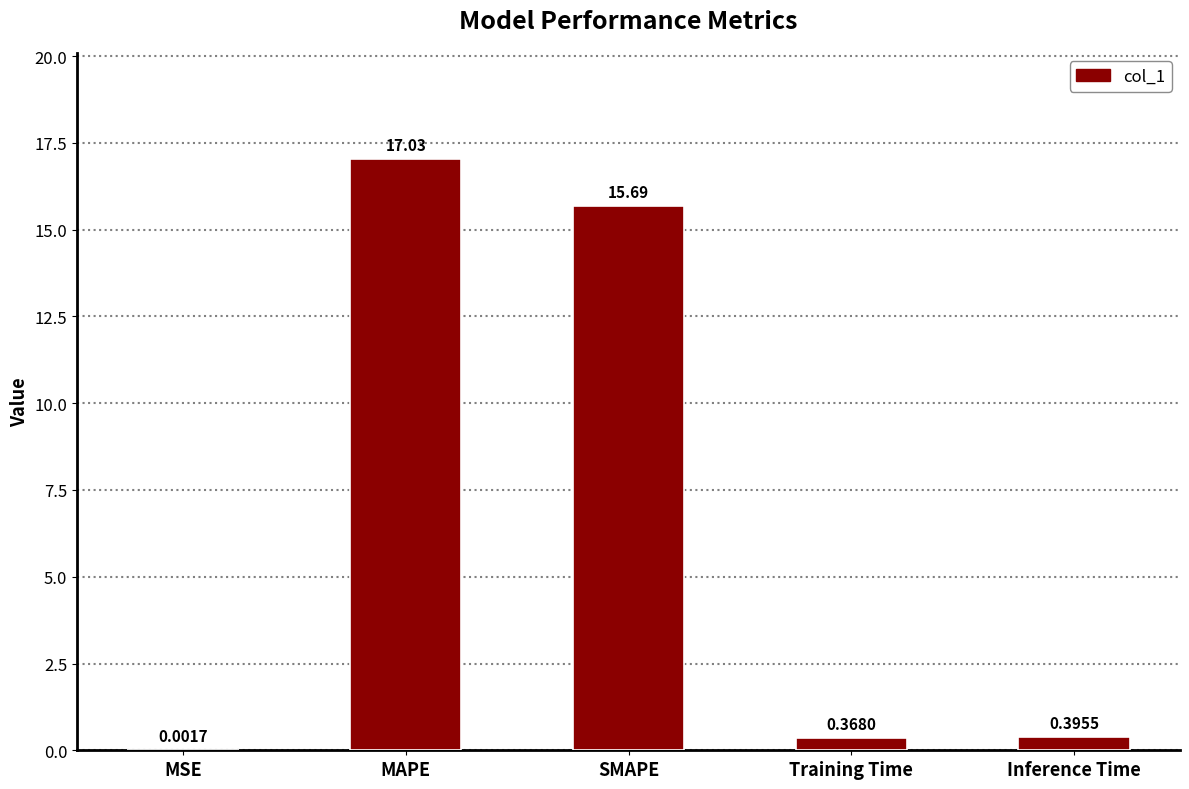

Which label corresponds to the largest value in the chart?

MAPE